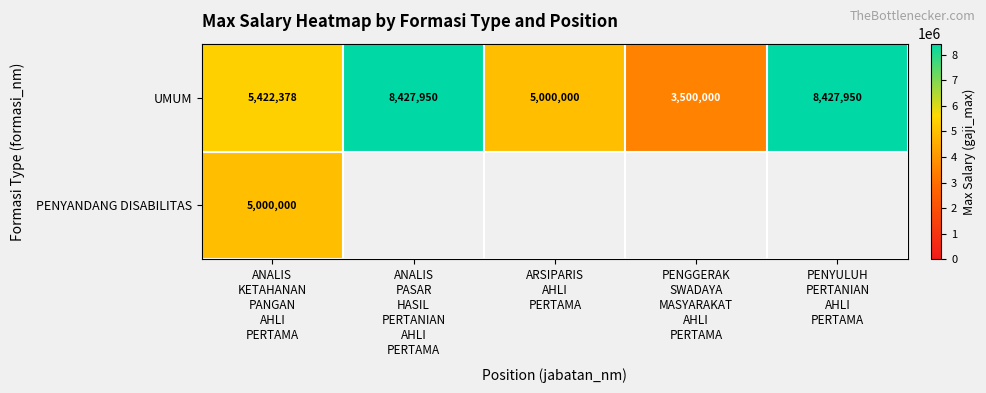

What is the difference between the second highest and second lowest values in the UMUM series?

3427950